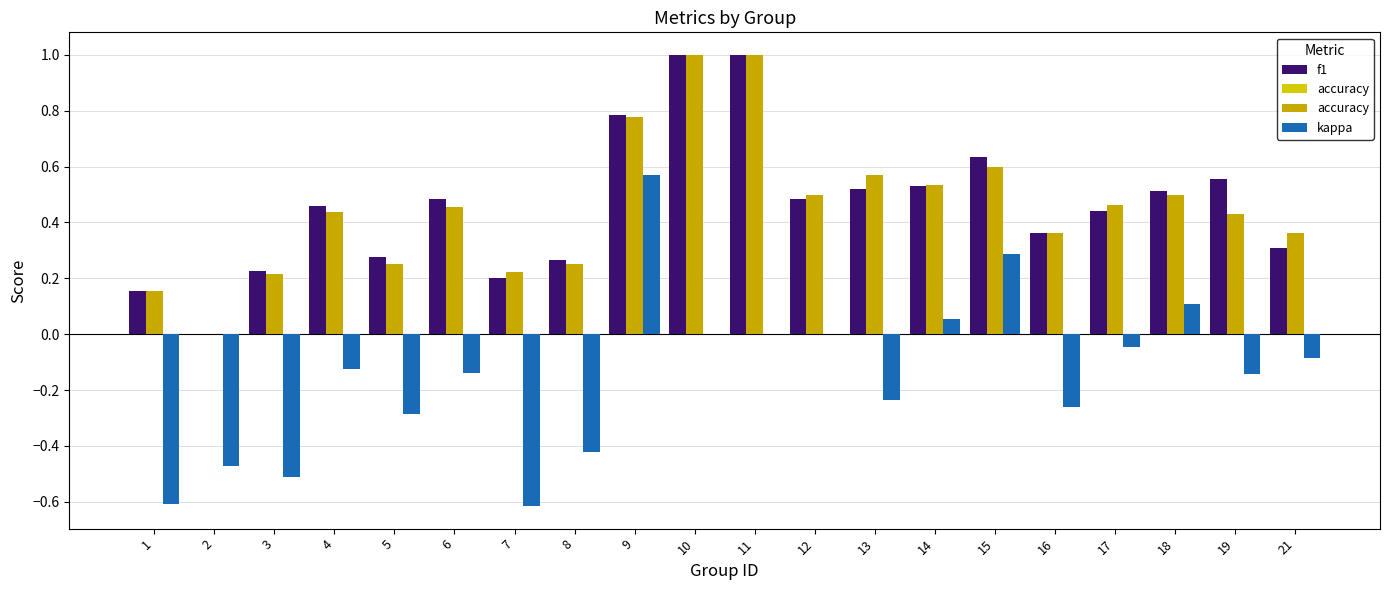

How many accuracy values are between 0 and 1?

20